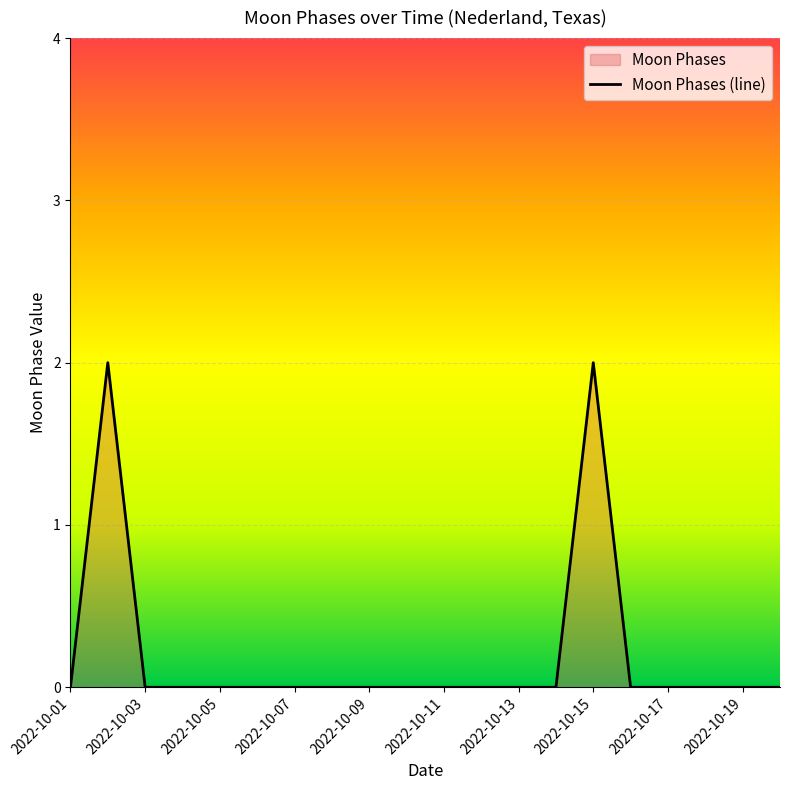

Count the number of values greater than 0.

2